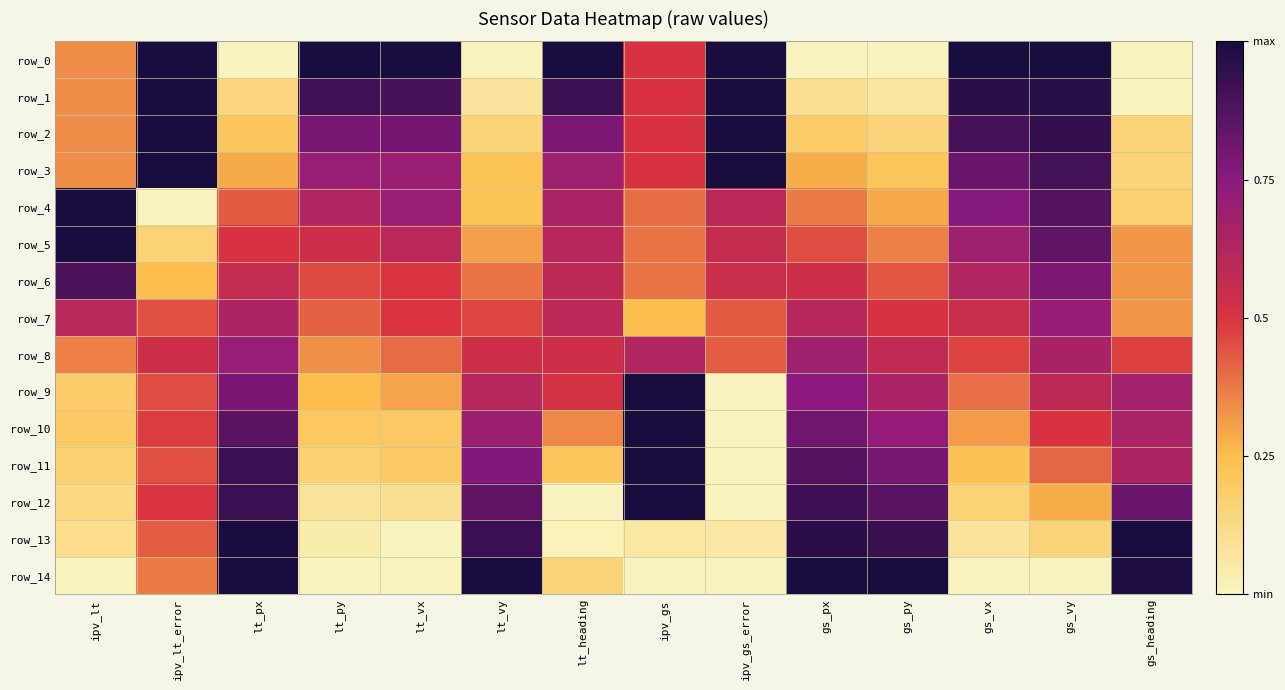

Which series has the largest total across all categories?

row_2